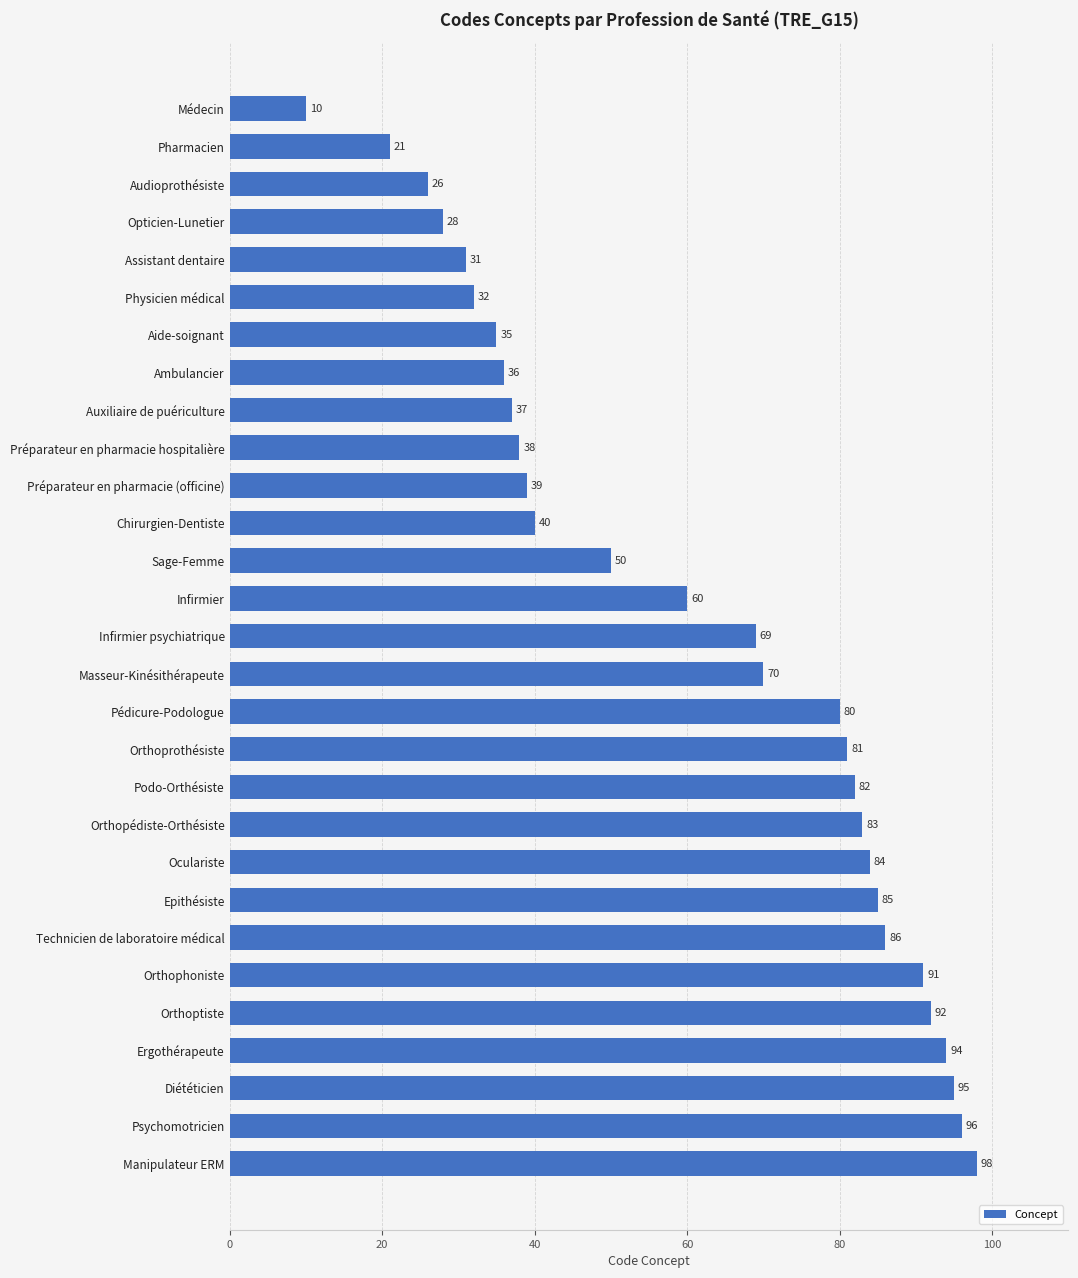

List the labels in order of value, largest first.

Manipulateur ERM, Psychomotricien, Diététicien, Ergothérapeute, Orthoptiste, Orthophoniste, Technicien de laboratoire médical, Epithésiste, Oculariste, Orthopédiste-Orthésiste, Podo-Orthésiste, Orthoprothésiste, Pédicure-Podologue, Masseur-Kinésithérapeute, Infirmier psychiatrique, Infirmier, Sage-Femme, Chirurgien-Dentiste, Préparateur en pharmacie (officine), Préparateur en pharmacie hospitalière, Auxiliaire de puériculture, Ambulancier, Aide-soignant, Physicien médical, Assistant dentaire, Opticien-Lunetier, Audioprothésiste, Pharmacien, Médecin